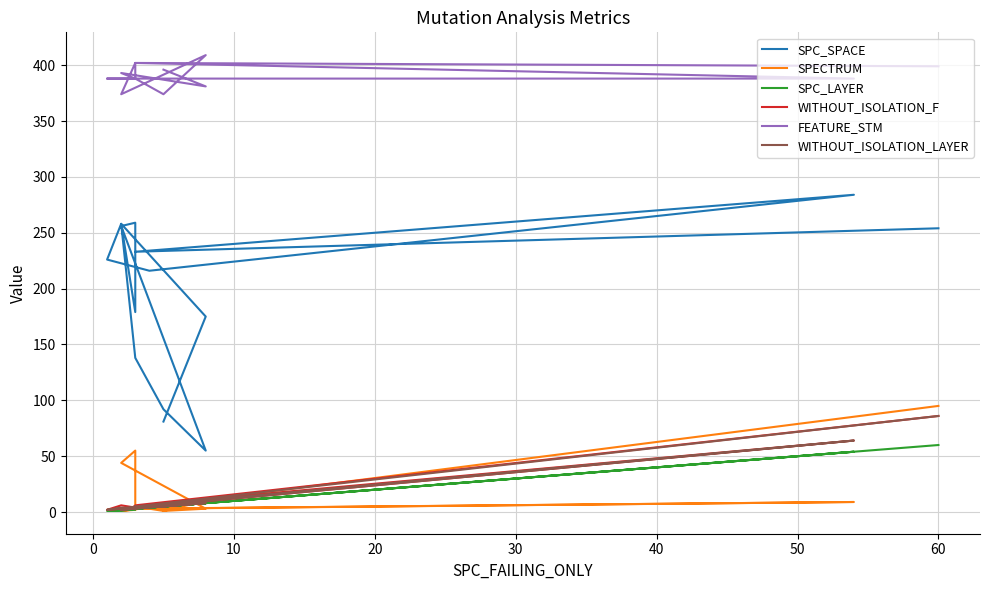

True or false: SPC_LAYER and WITHOUT_ISOLATION_LAYER cross at least once.

False